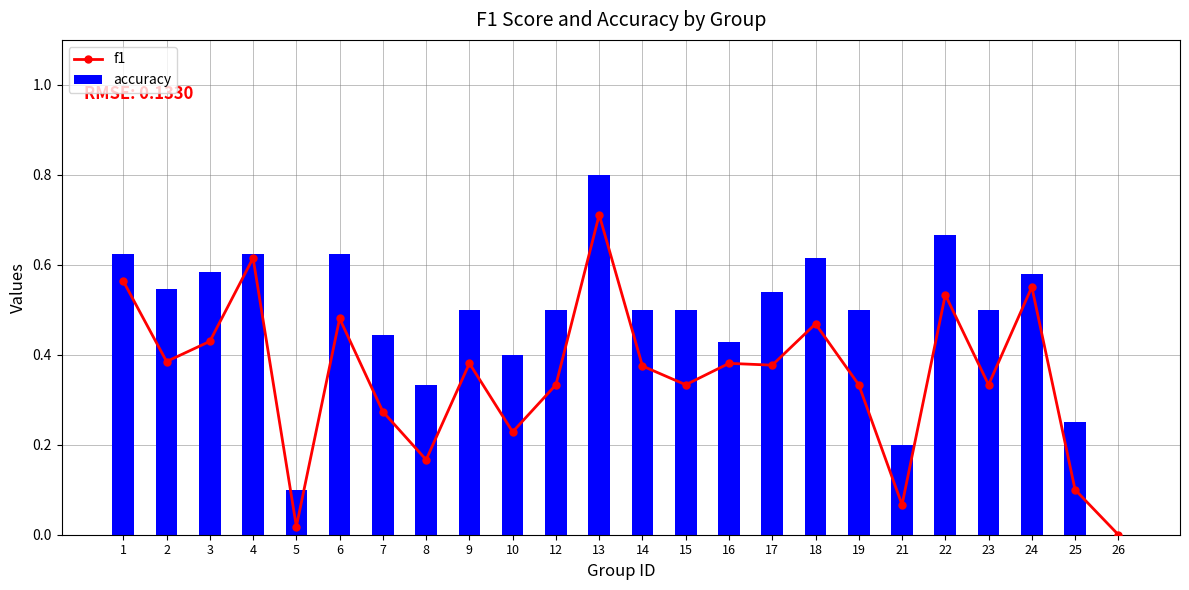

The accuracy series shows 0.7 at 16. True or false?

False